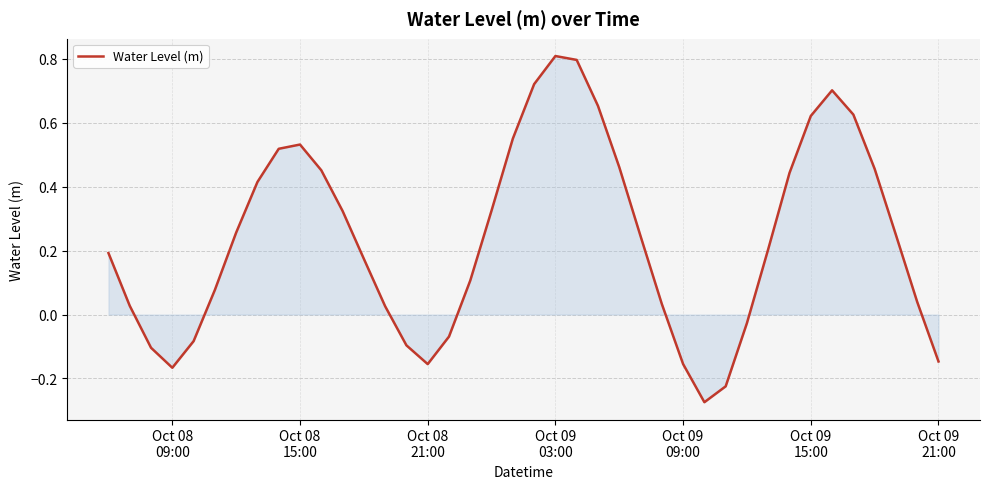

What is the minimum value shown in the chart?

-0.3